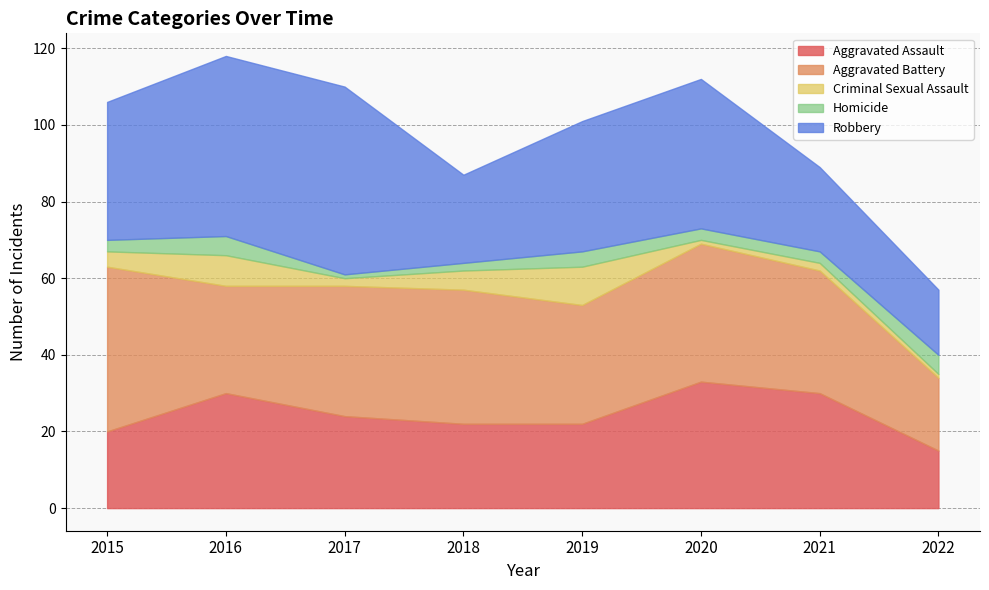

Reading left to right, list all the values displayed in this chart.

Aggravated Assault: 20	30	24	22	22	33	30	15
Aggravated Battery: 43	28	34	35	31	36	32	19
Criminal Sexual Assault: 4	8	2	5	10	1	2	1
Homicide: 3	5	1	2	4	3	3	5
Robbery: 36	47	49	23	34	39	22	17